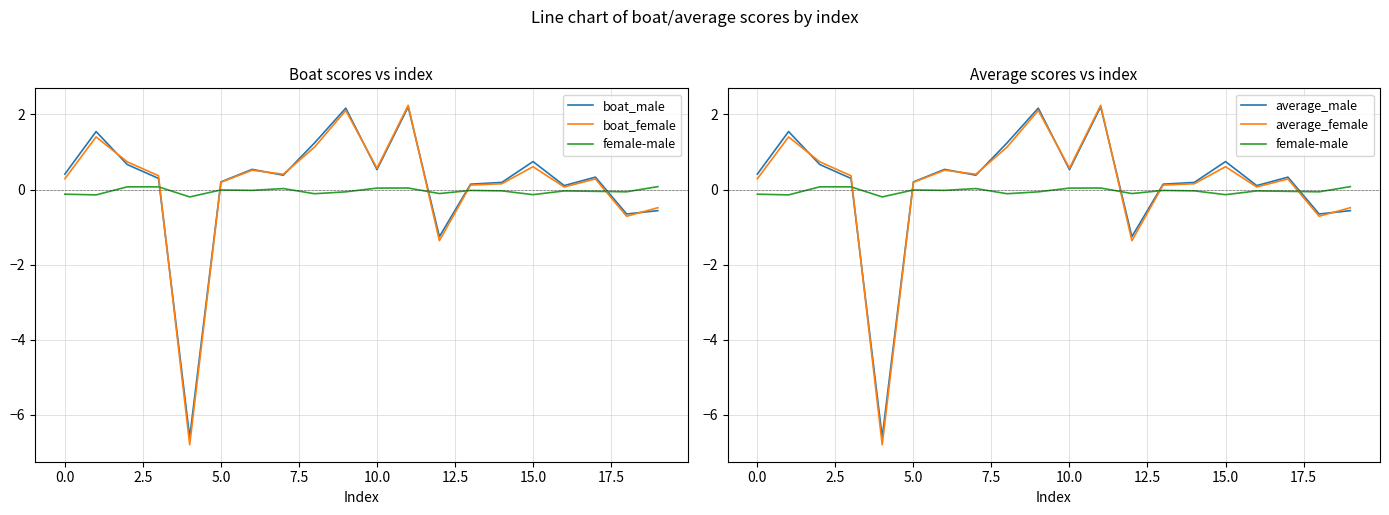

What are all the series names shown in the legend?

boat_male, boat_female, female-male, average_male, average_female